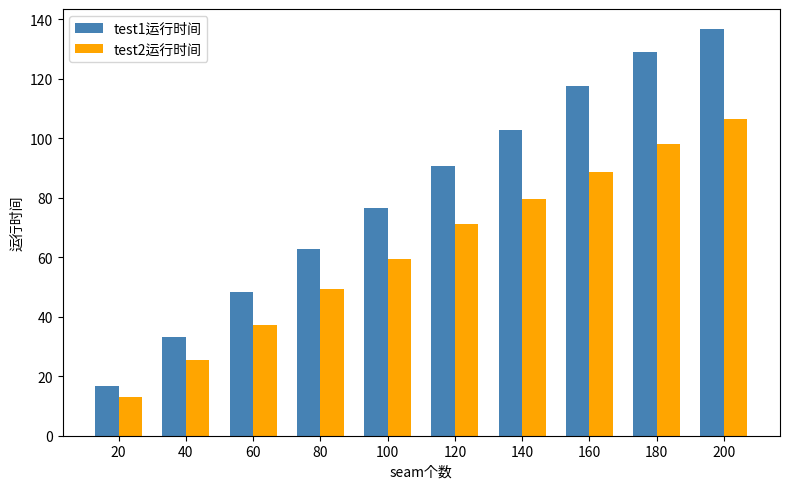

How many values in the test2运行时间 series are below 71?

5